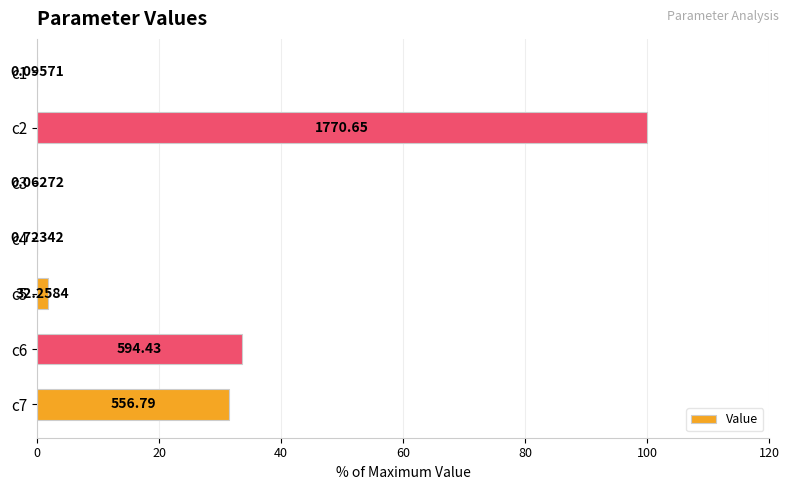

How many bars are there in total?

7